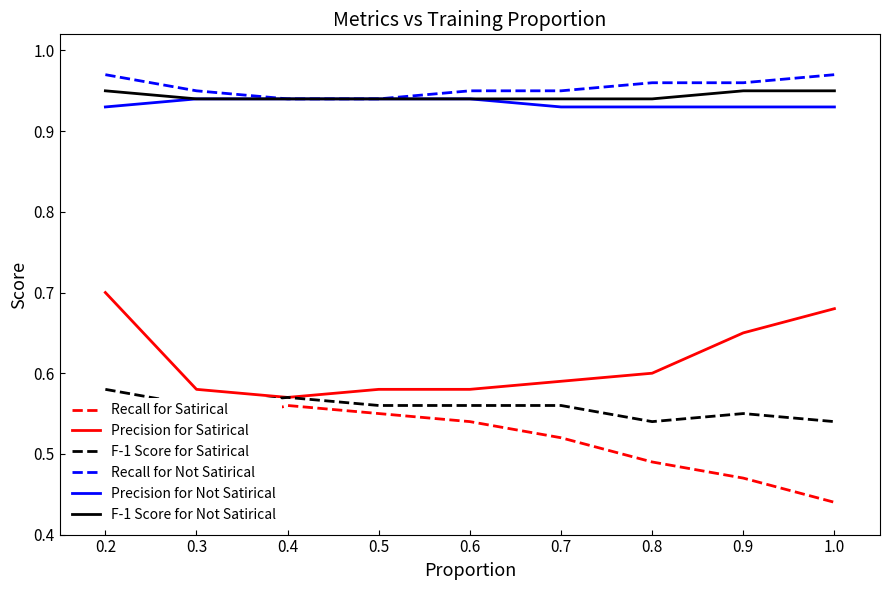

Does the chart have visible grid lines?

No